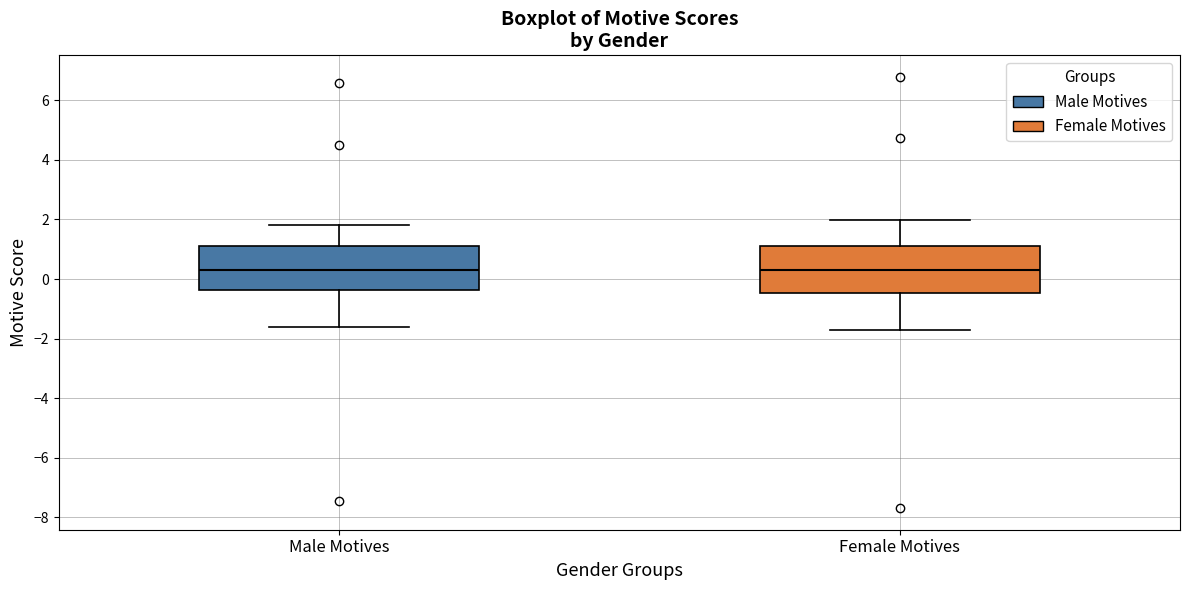

Reading left to right, transcribe this box plot: for each box, give where its median line is, the range the box spans, and where its two whiskers end, as read against the y-axis. The values are not printed on the chart, so give them approximately, as read against the axis.

Male Motives: median 0.2, box -0.4 to 1.2, whiskers -1.6 to 1.8
Female Motives: median 0.2, box -0.4 to 1.0, whiskers -1.6 to 2.0